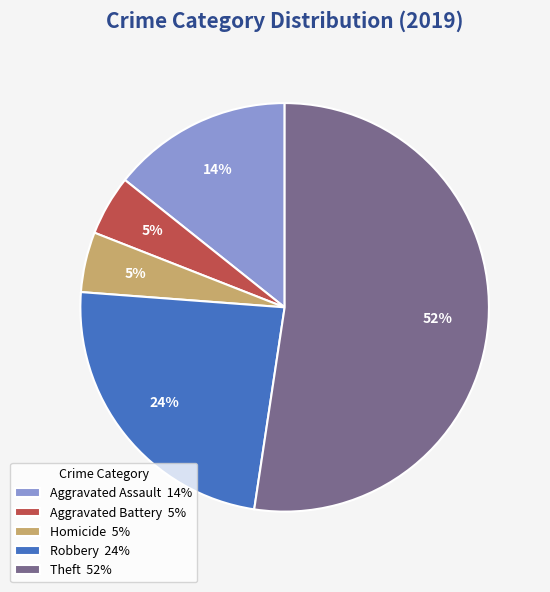

Does any single category account for the majority?

Yes